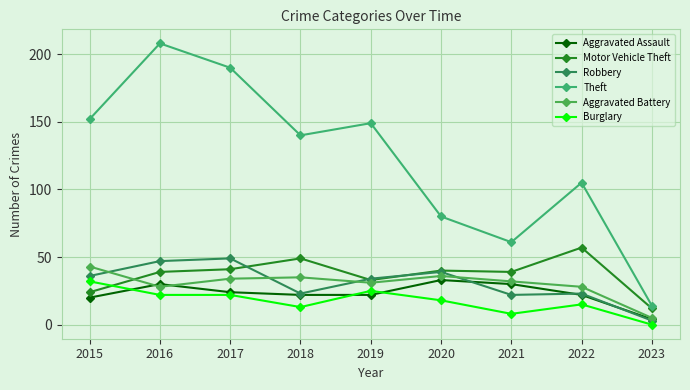

Reading left to right, transcribe all the data shown in this chart.

Aggravated Assault: 20	30	24	22	22	33	30	22	4
Motor Vehicle Theft: 24	39	41	49	33	40	39	57	12
Robbery: 36	47	49	23	34	39	22	23	3
Theft: 152	208	190	140	149	80	61	105	14
Aggravated Battery: 43	28	34	35	31	36	32	28	5
Burglary: 32	22	22	13	25	18	8	15	0